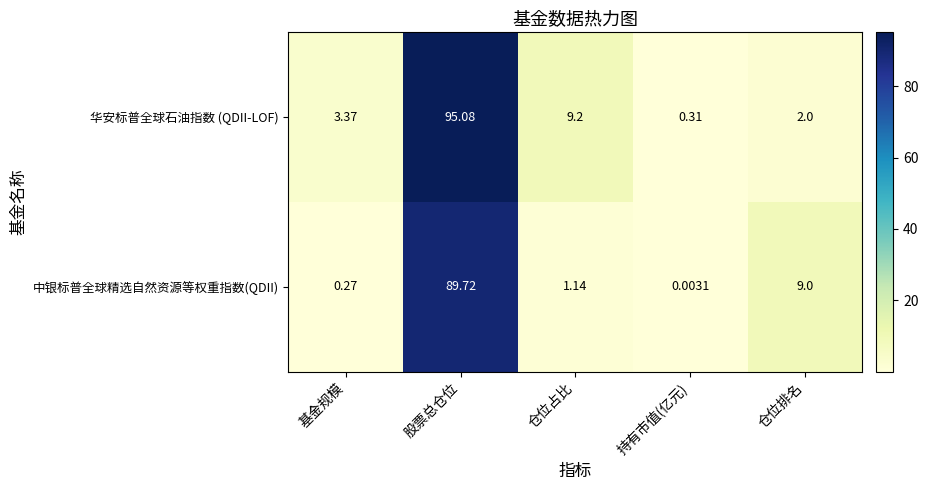

List the labels in order of 中银标普全球精选自然资源等权重指数(QDII) value, largest first.

股票总仓位, 仓位排名, 仓位占比, 基金规模, 持有市值(亿元)